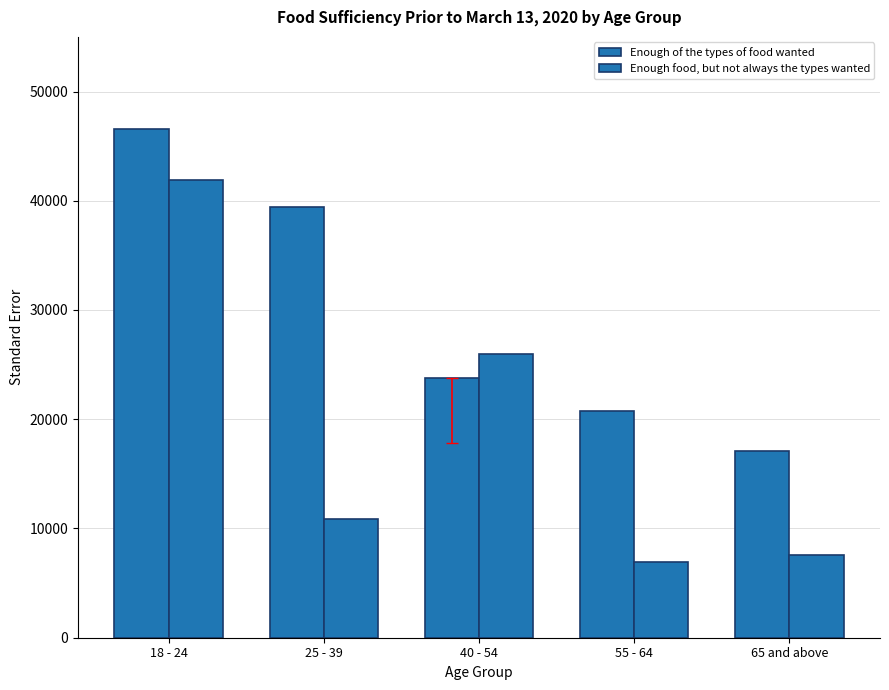

Reading right to left, transcribe all the data shown in this chart.

Enough of the types of food wanted: 65 and above=17132.4	55 - 64=20797.4	40 - 54=23765.2	25 - 39=39389.1	18 - 24=46564.8
Enough food, but not always the types wanted: 65 and above=7576.9	55 - 64=6938.4	40 - 54=25990.4	25 - 39=10875.8	18 - 24=41939.3